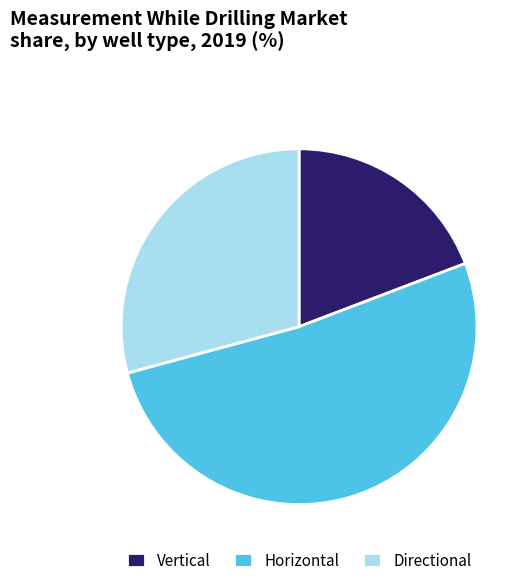

Is there any slice that represents more than half of the pie?

Yes